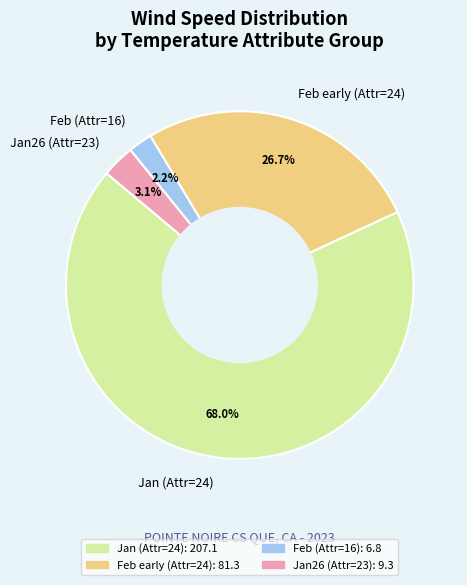

What is the smallest slice in the pie chart?

Feb (Attr=16)